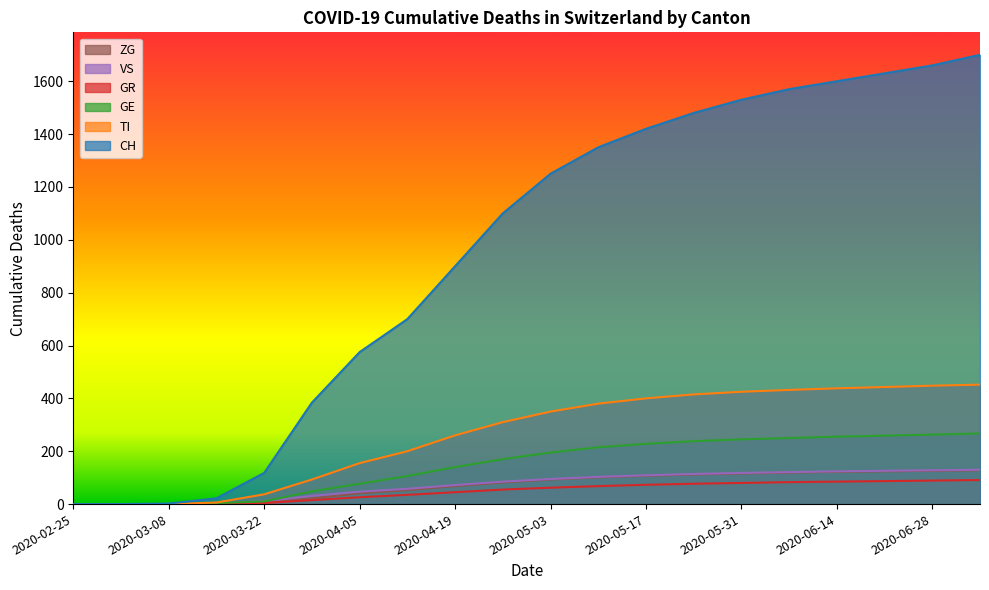

At how many categories does at least one series exceed 1130?

10